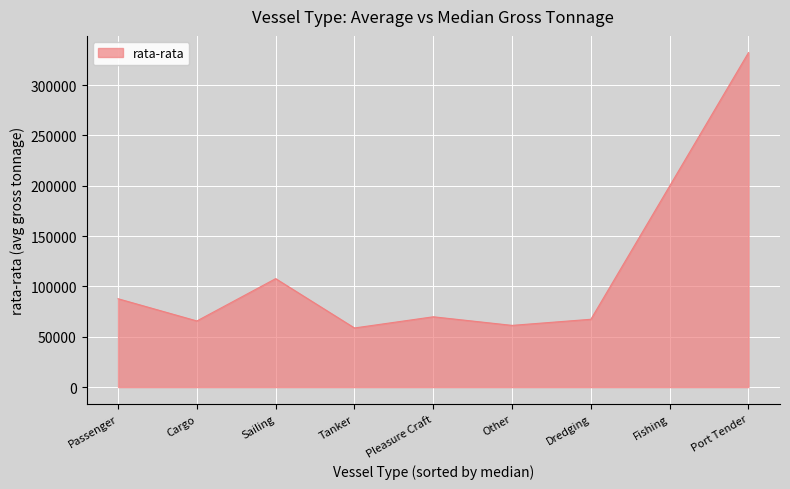

Is it true that the value at Fishing is 199775.7?

True